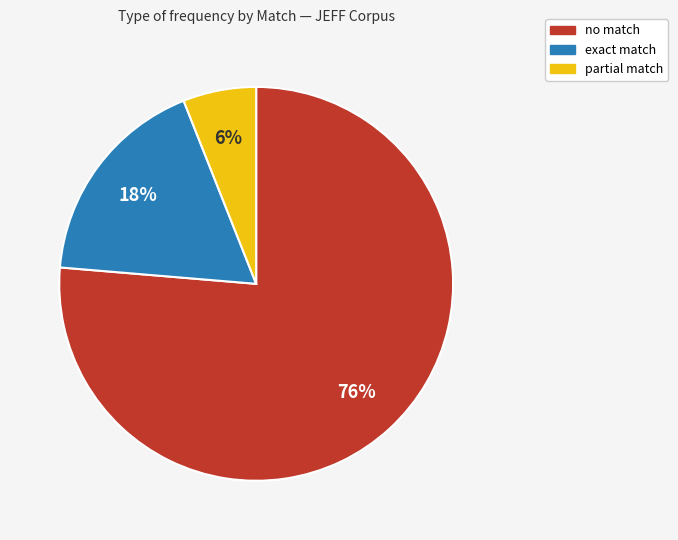

Does any single category account for the majority?

Yes